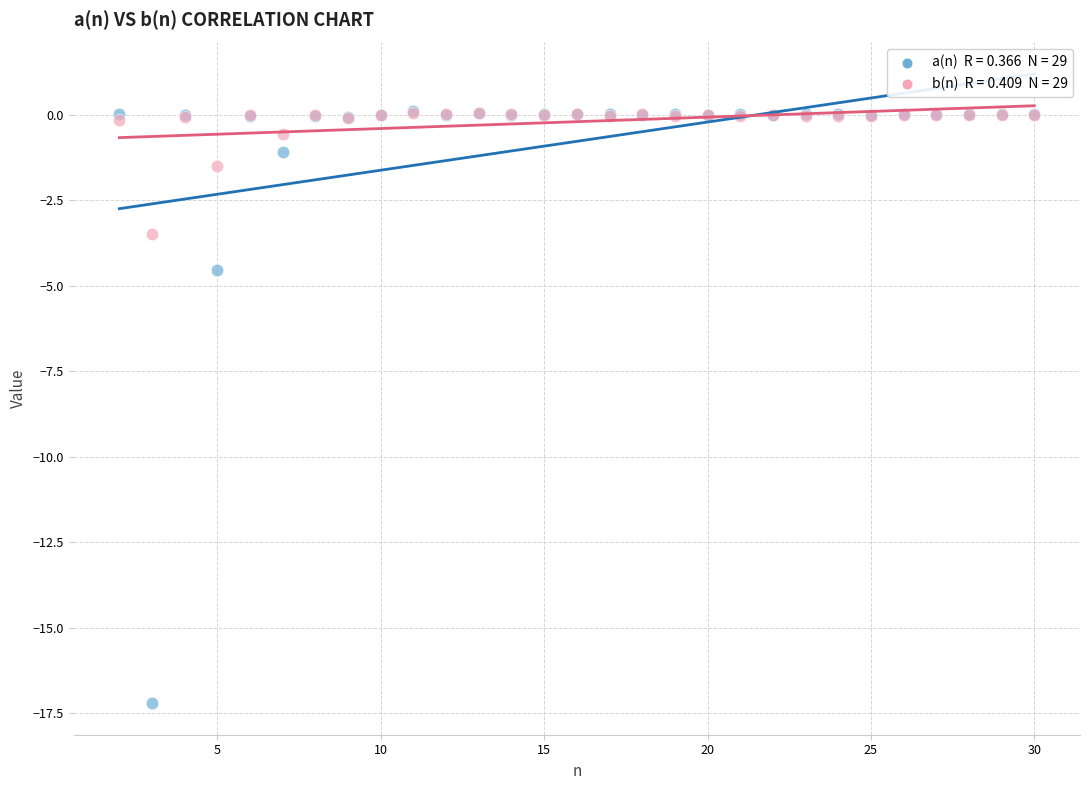

Across all series, what Y value is closest to -8?

-4.5